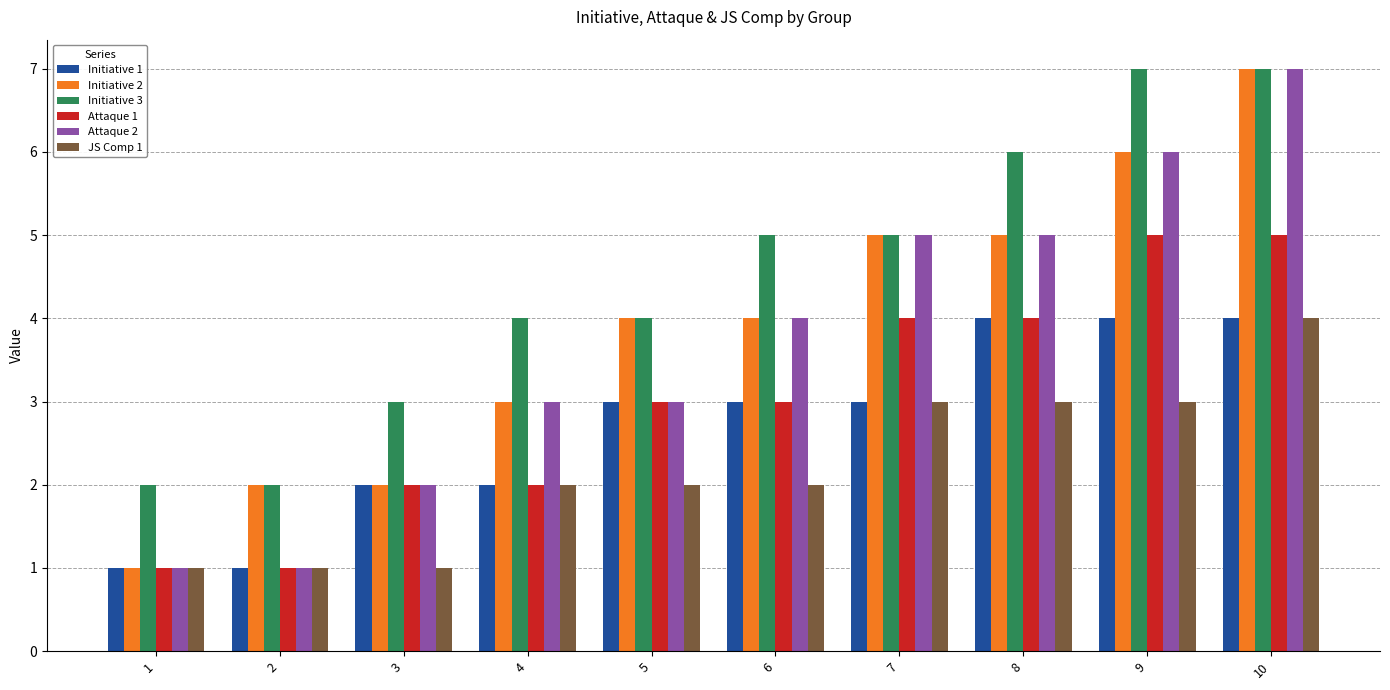

What is the difference between the highest and lowest values at 9?

4